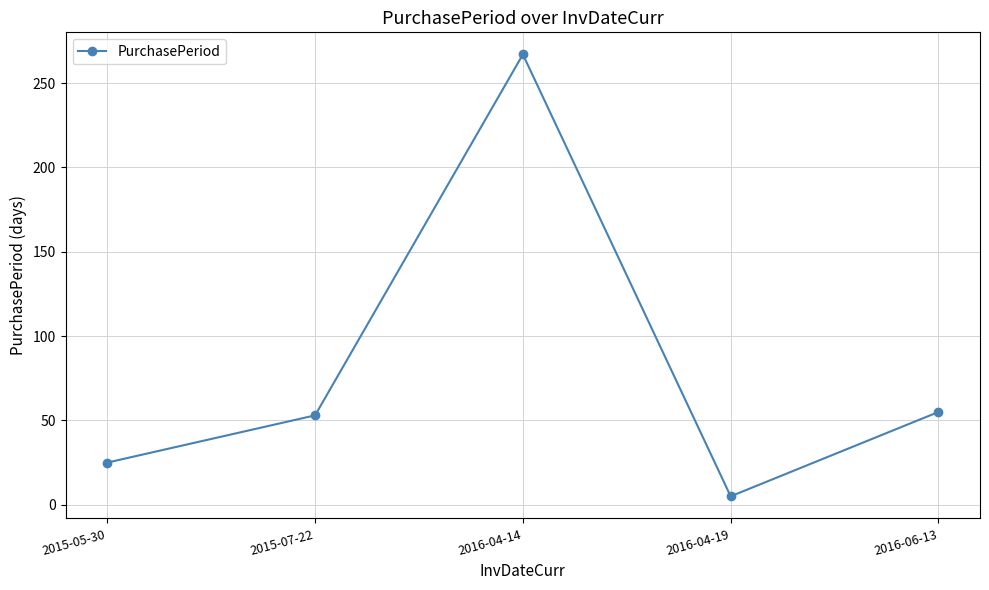

What is the maximum value shown in the chart?

267